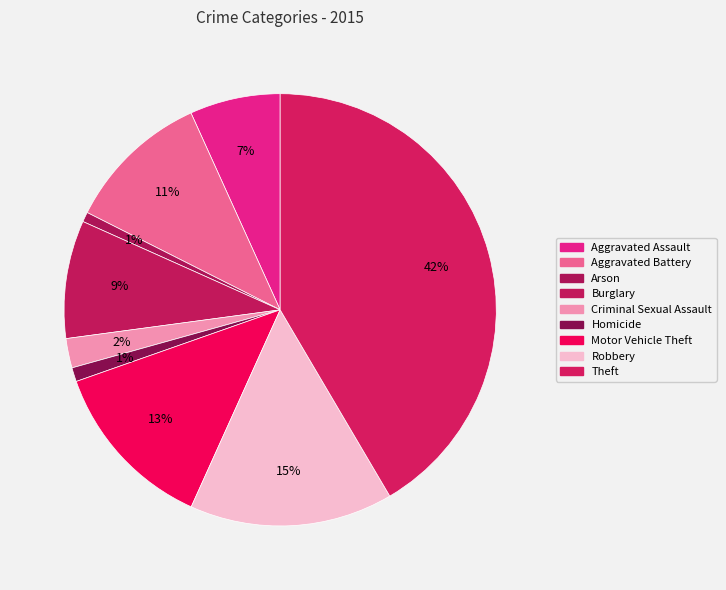

Does Burglary account for over 50% of the chart?

No